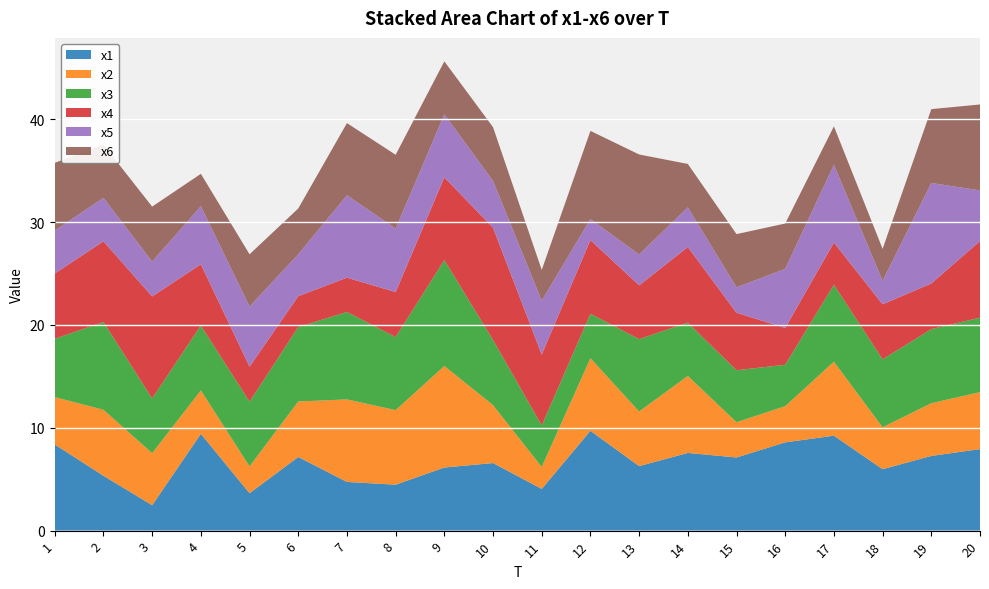

Reading left to right, transcribe all the data shown in this chart.

x1: 1=8.4	2=5.3	3=2.5	4=9.4	5=3.6	6=7.2	7=4.7	8=4.5	9=6.1	10=6.6	11=4.1	12=9.7	13=6.3	14=7.6	15=7.1	16=8.6	17=9.2	18=6.0	19=7.3	20=7.9
x2: 1=4.6	2=6.4	3=5.1	4=4.2	5=2.6	6=5.4	7=8.0	8=7.2	9=9.9	10=5.6	11=2.1	12=7.1	13=5.3	14=7.5	15=3.4	16=3.5	17=7.2	18=4.1	19=5.1	20=5.5
x3: 1=5.7	2=8.5	3=5.3	4=6.3	5=6.3	6=7.2	7=8.5	8=7.1	9=10.3	10=6.3	11=4.0	12=4.3	13=7.0	14=5.2	15=5.1	16=4.0	17=7.5	18=6.6	19=7.2	20=7.2
x4: 1=6.3	2=7.8	3=9.9	4=6.0	5=3.4	6=3.0	7=3.3	8=4.4	9=8.0	10=10.9	11=6.9	12=7.2	13=5.2	14=7.4	15=5.6	16=3.6	17=4.1	18=5.3	19=4.4	20=7.4
x5: 1=4.2	2=4.2	3=3.4	4=5.6	5=5.8	6=4.1	7=8.0	8=6.2	9=6.1	10=4.5	11=5.2	12=2.0	13=3.0	14=3.9	15=2.5	16=5.7	17=7.6	18=2.3	19=9.8	20=4.9
x6: 1=6.6	2=5.2	3=5.3	4=3.1	5=5.1	6=4.4	7=7.0	8=7.2	9=5.1	10=5.2	11=3.0	12=8.6	13=9.7	14=4.2	15=5.2	16=4.4	17=3.7	18=3.1	19=7.2	20=8.4